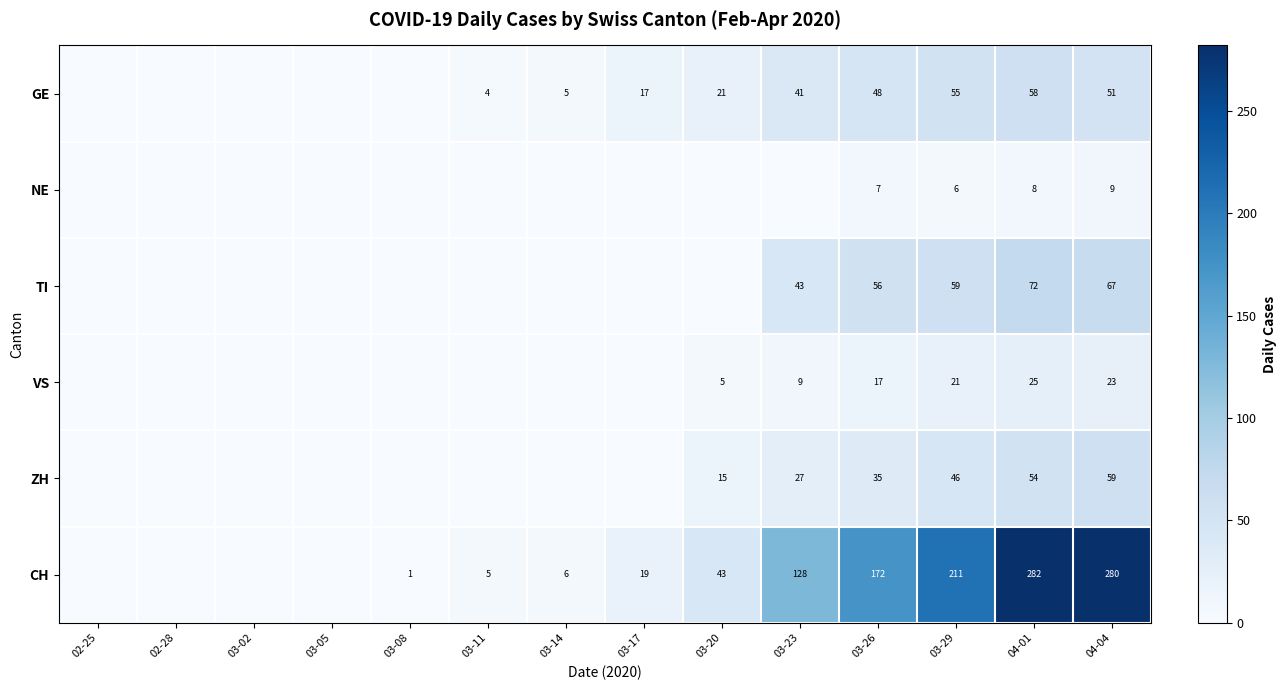

The GE series shows 17 at 03-17. True or false?

True